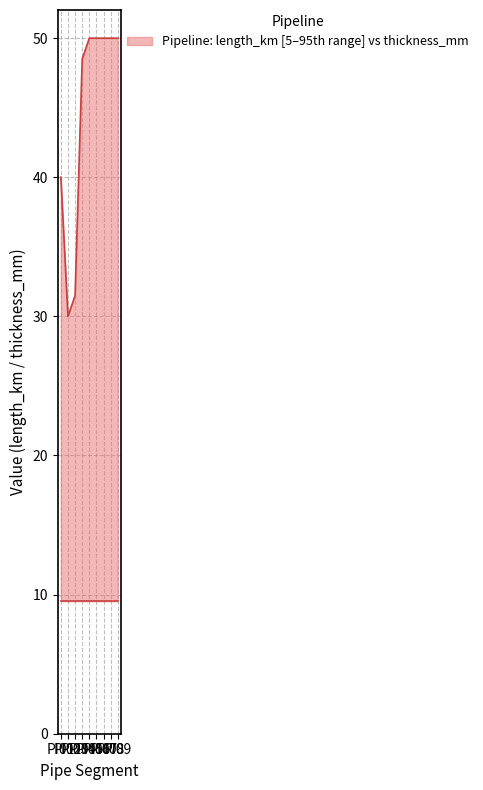

What is the minimum value shown in the chart?

30.0